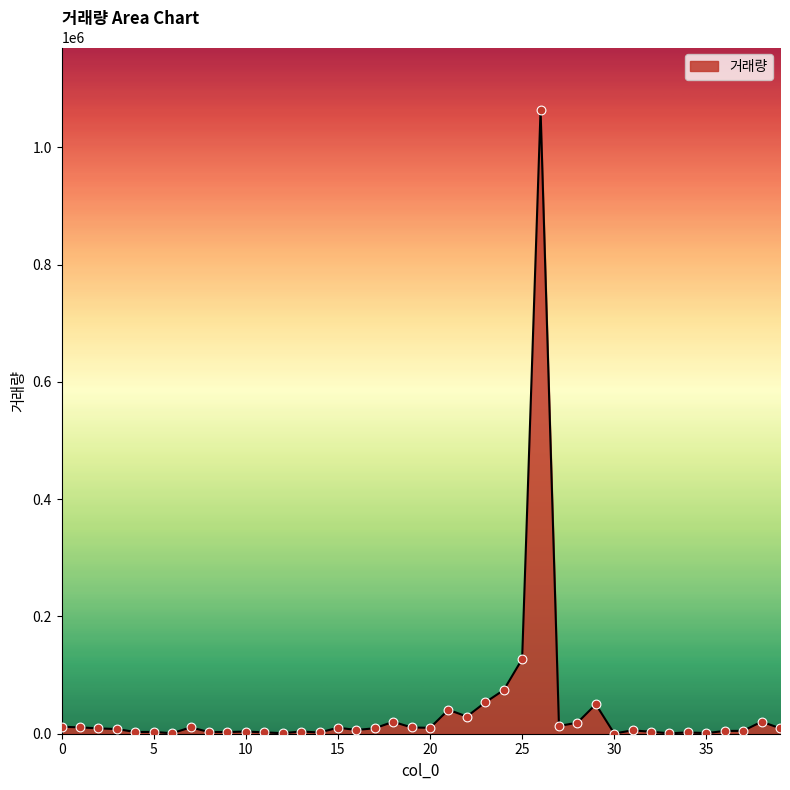

What is the difference between the maximum and minimum values?

1063366